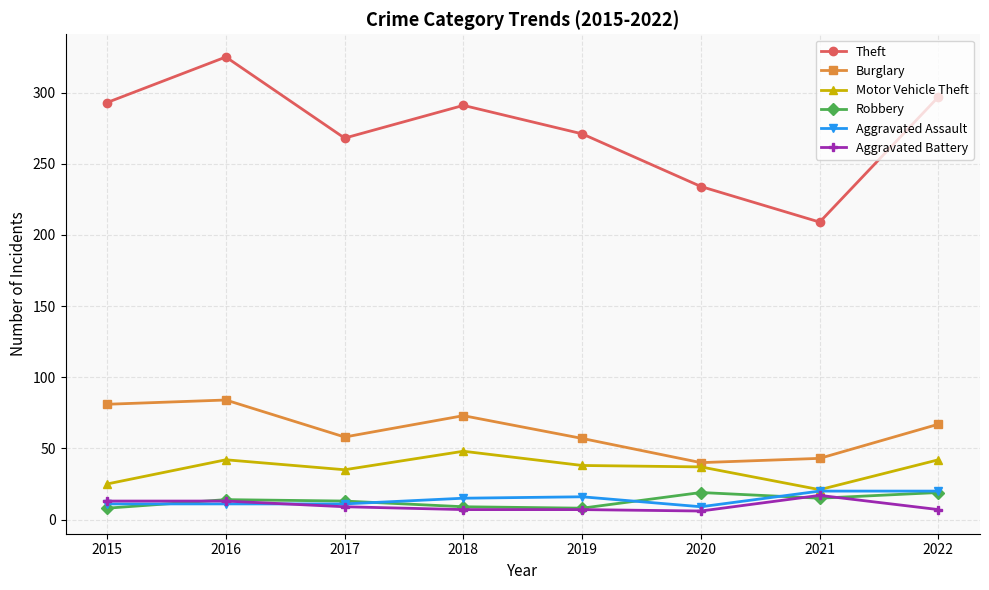

What is the highest value of the Motor Vehicle Theft series?

48